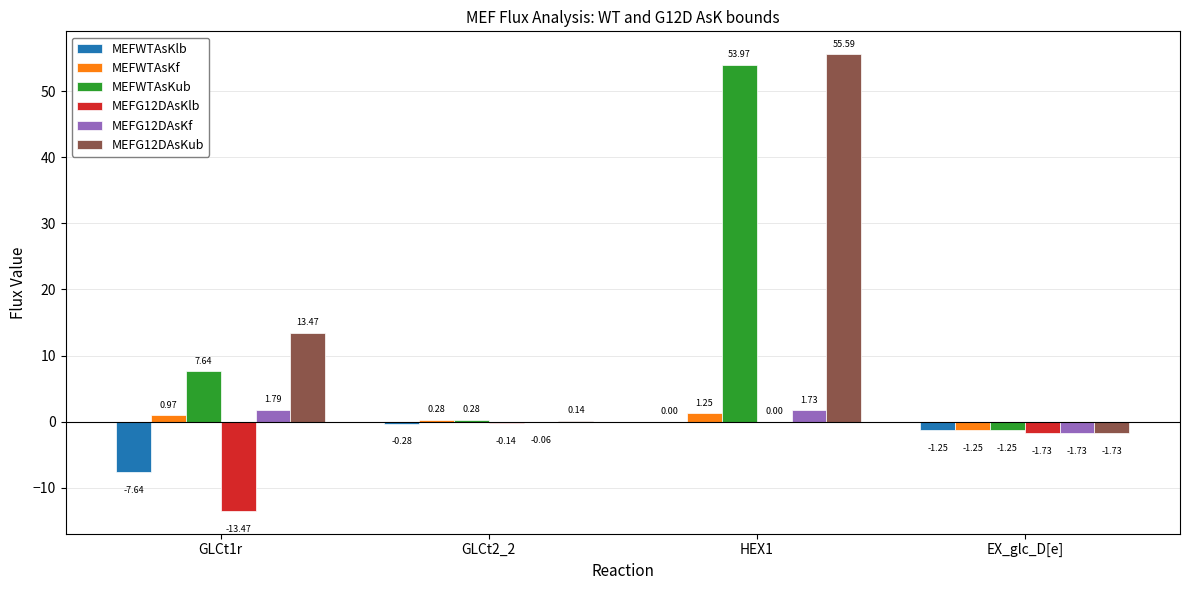

How many values in the MEFWTAsKub series exceed 7?

2